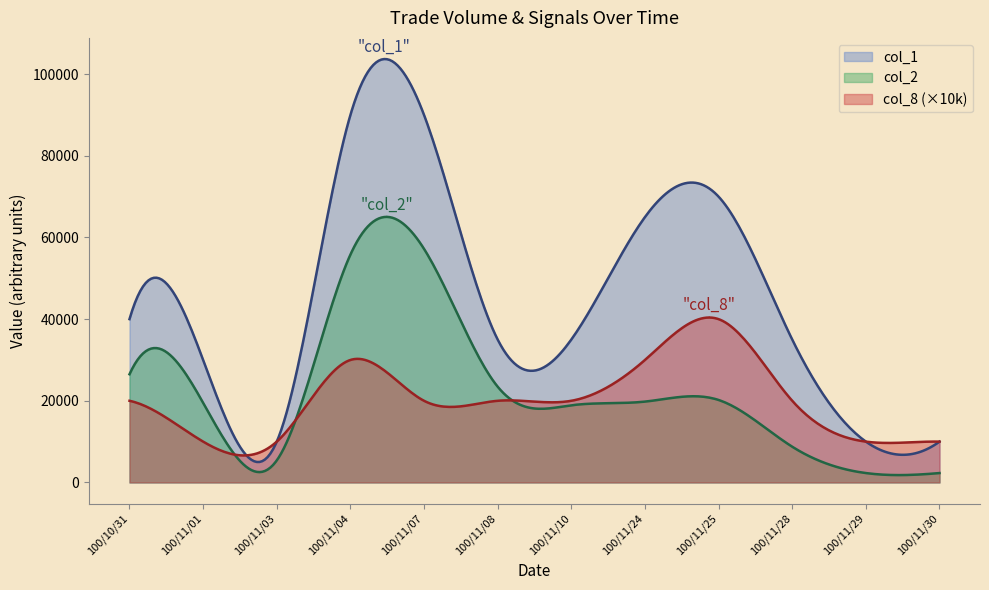

What is the greatest value displayed?

103700.3